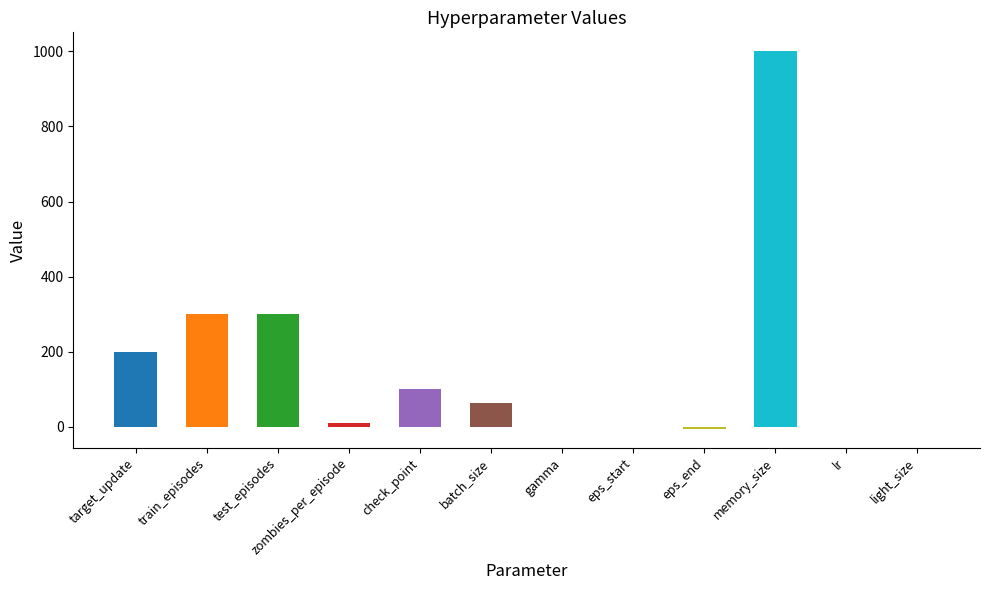

Is it true that the value at memory_size is 1581.7?

False